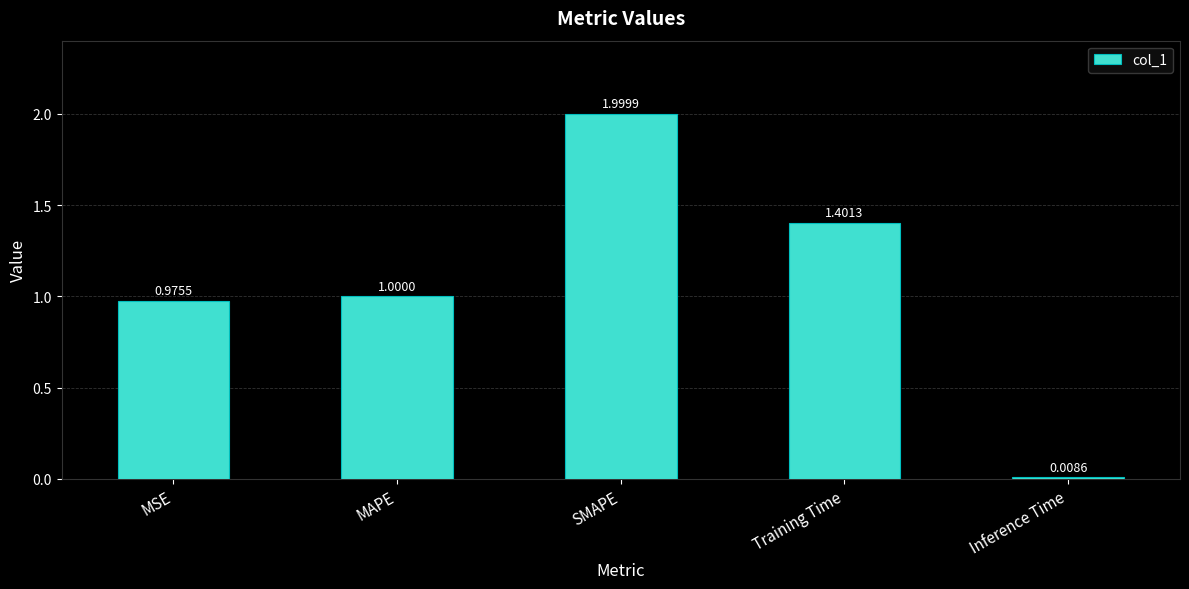

The value at MAPE is 1.0. True or false?

True